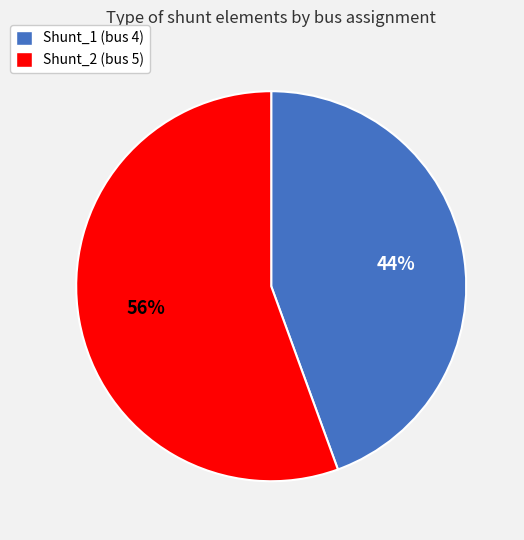

To the nearest percent, what is the combined percentage of Shunt_2 and Shunt_1?

100%